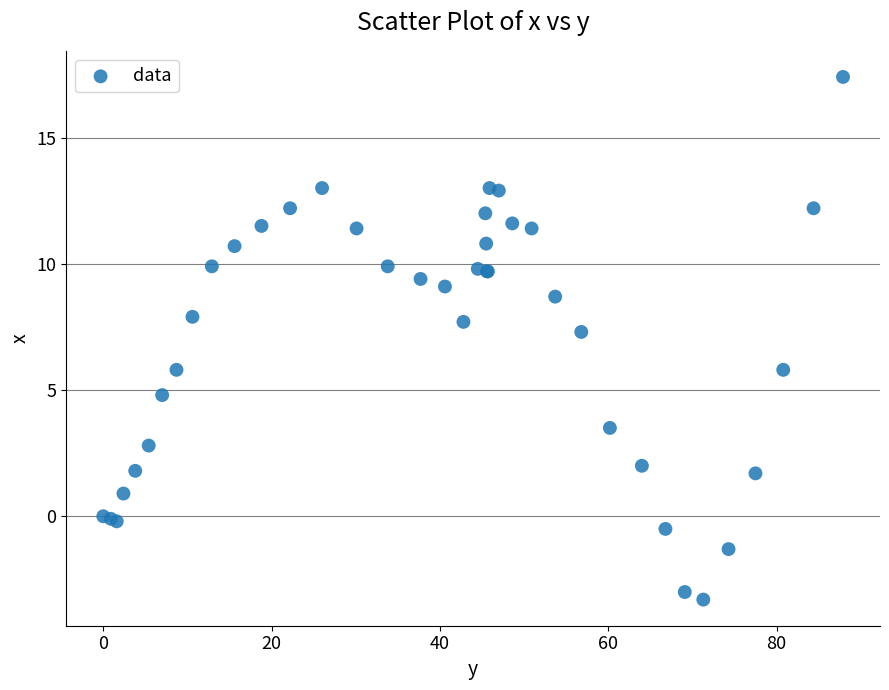

What Y value in the scatter plot is closest to 7?

7.3